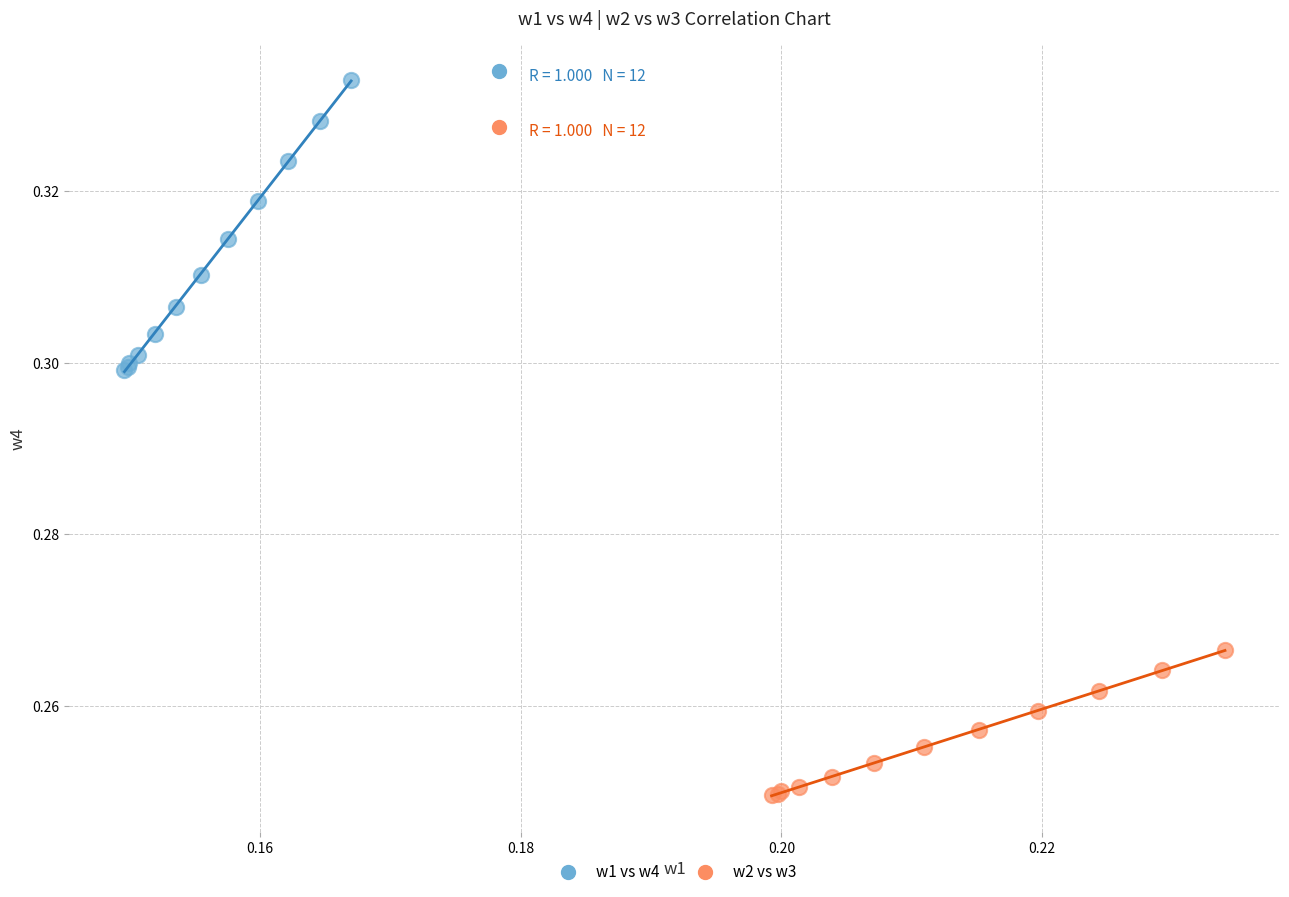

Which series has the widest spread of Y values?

w1 vs w4